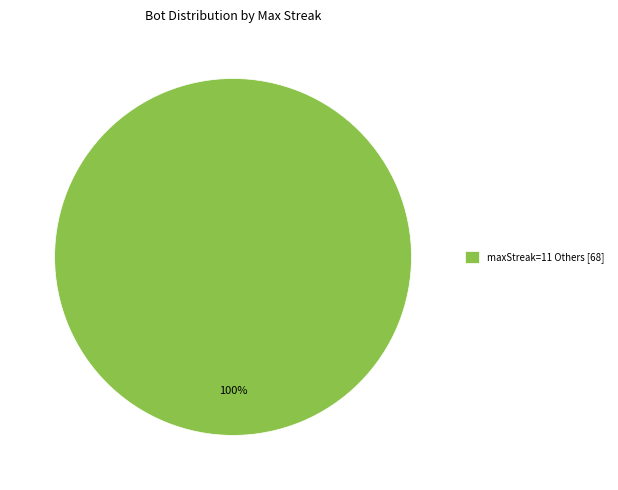

Which category accounts for the majority?

maxStreak=11 Others [68]